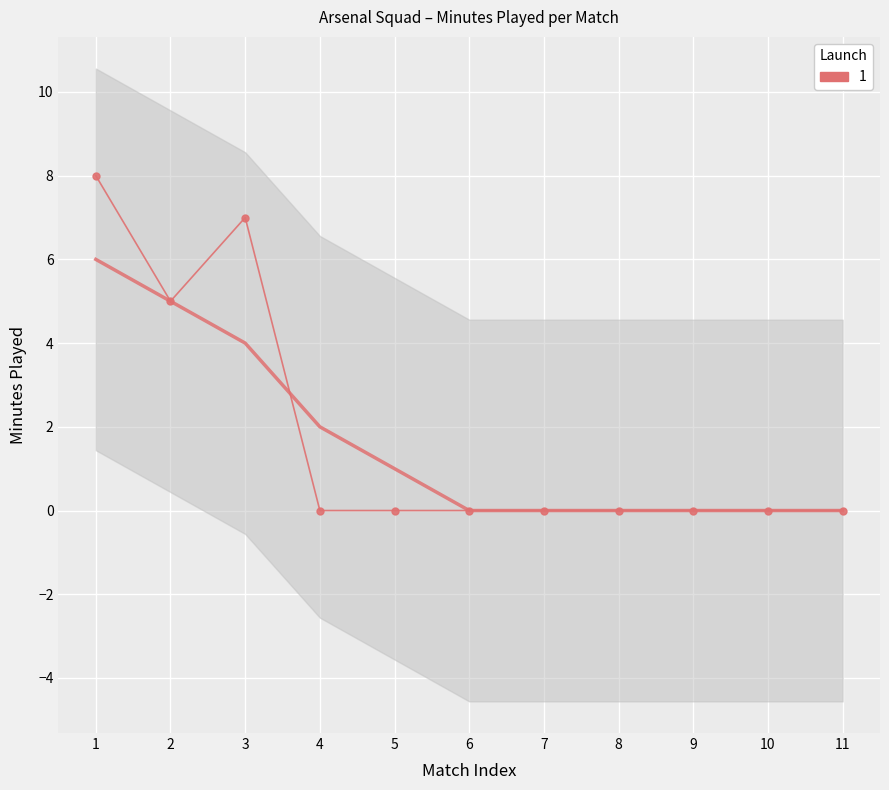

How many series are shown in this chart?

1